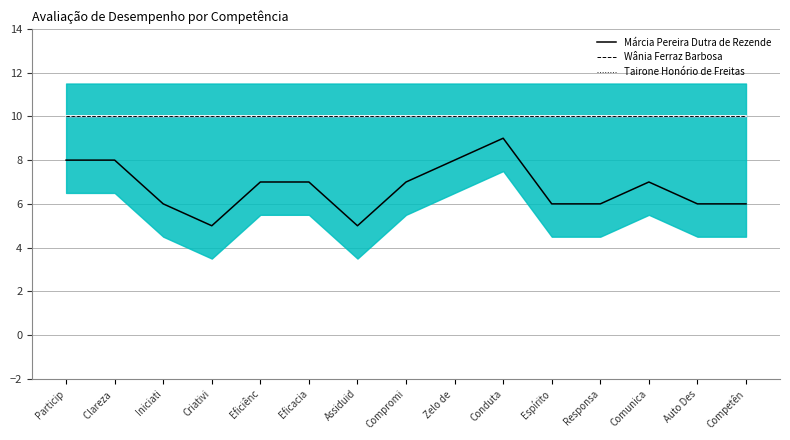

True or false: Wânia Ferraz Barbosa and Márcia Pereira Dutra de Rezende intersect in this chart.

False